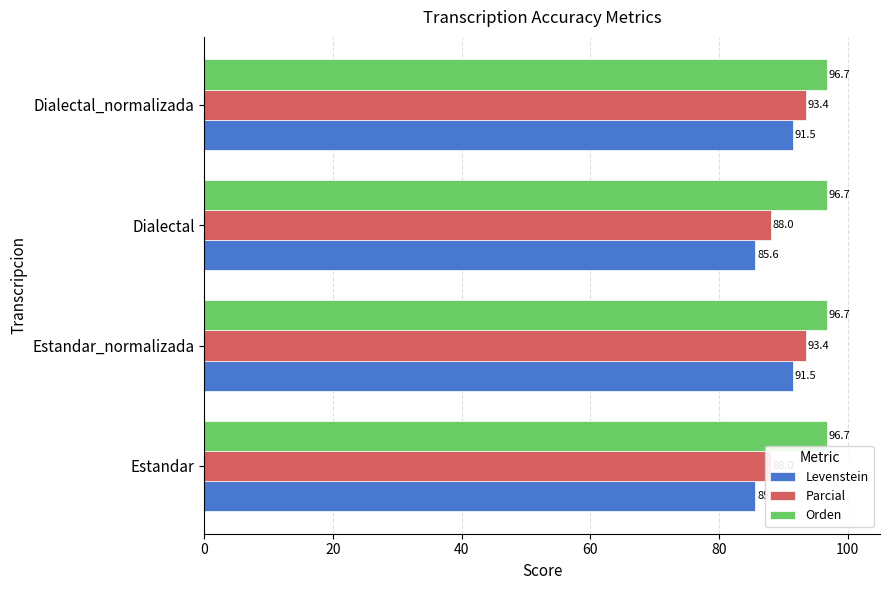

Is the value of Parcial at Dialectal greater than the value of Levenstein at Estandar?

Yes